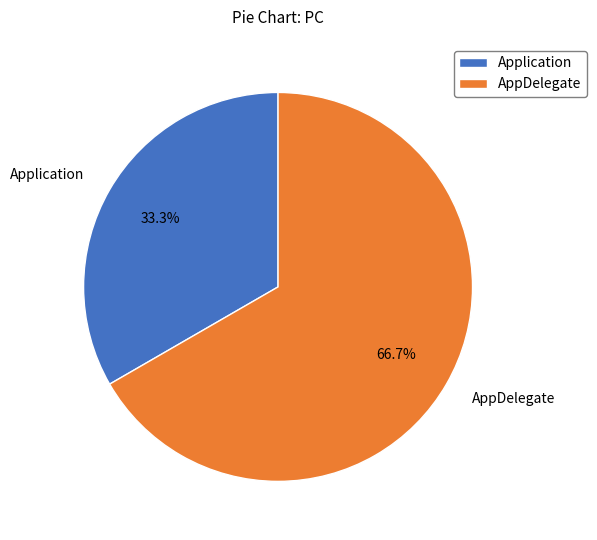

To the nearest percent, what is the combined percentage of Application and AppDelegate?

100%